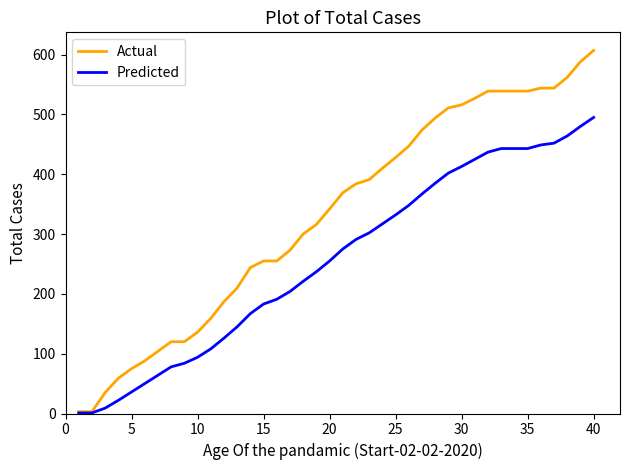

Which series has the largest range (max minus min)?

Actual